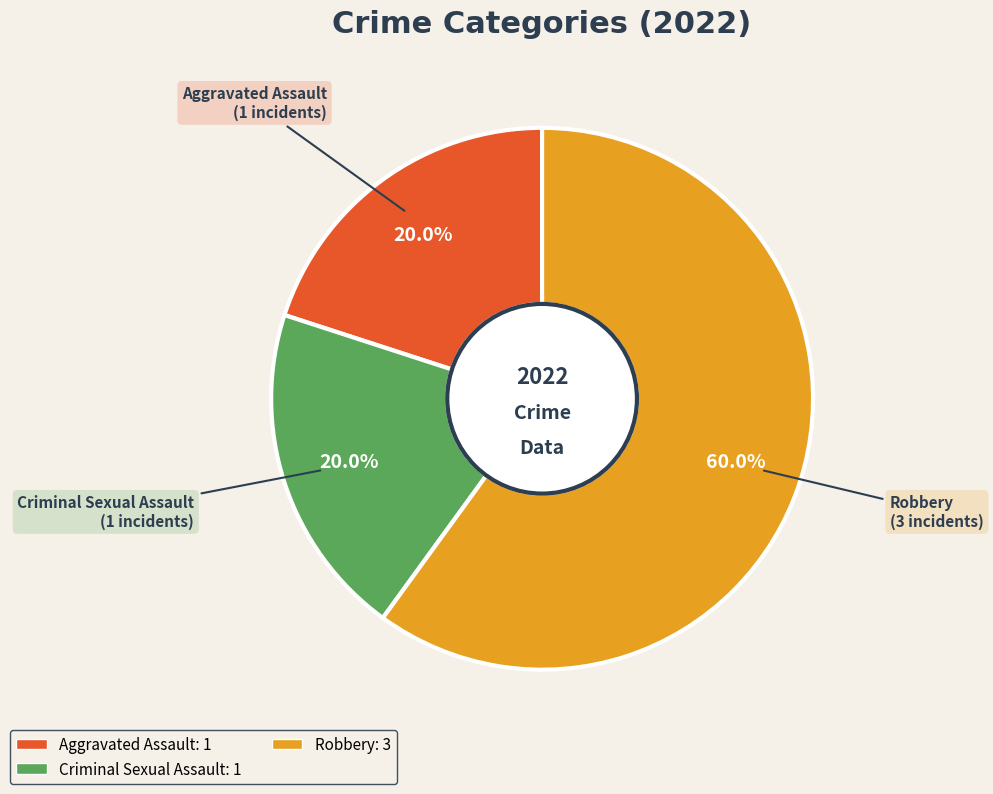

Is there a majority slice in this chart?

Yes